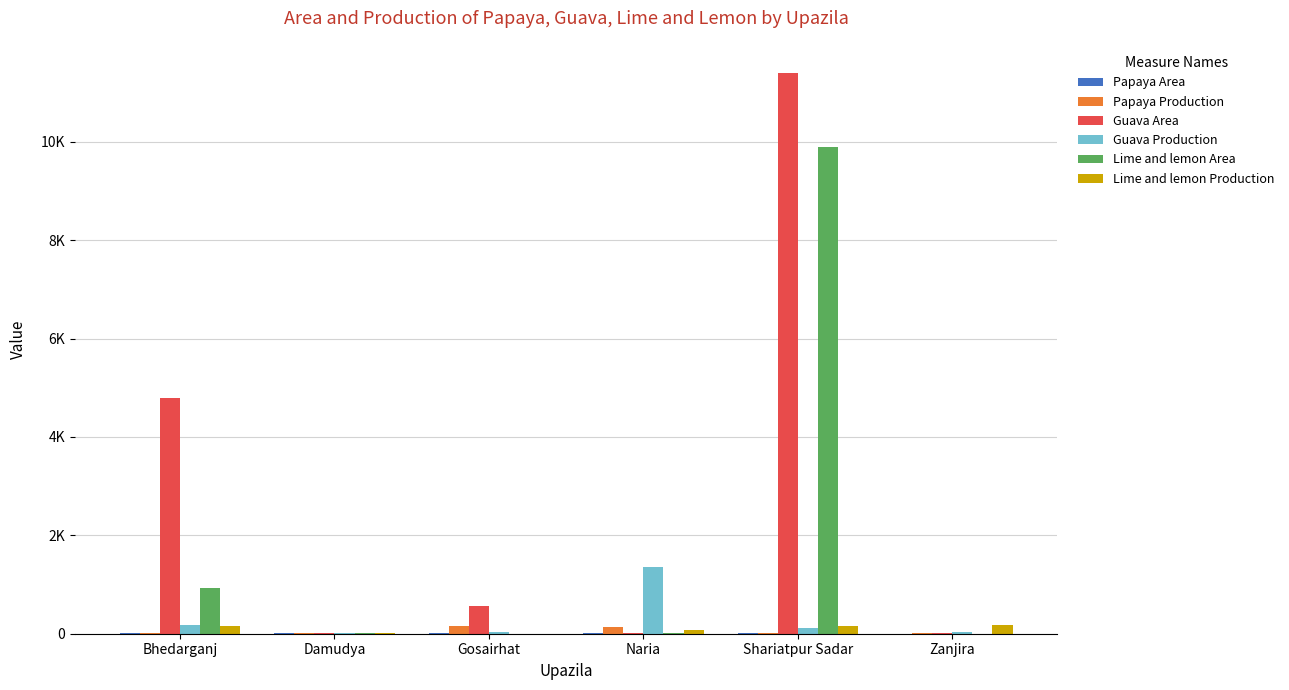

Is the value of Papaya Production at Bhedarganj greater than the value of Guava Area at Damudya?

Yes